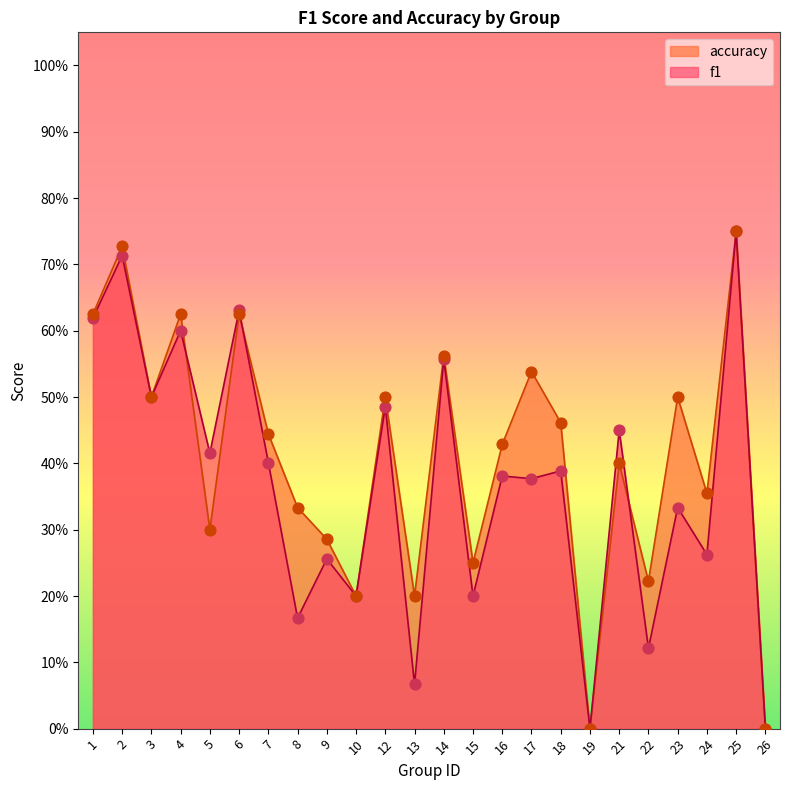

What are all the series names shown in the legend?

accuracy, f1